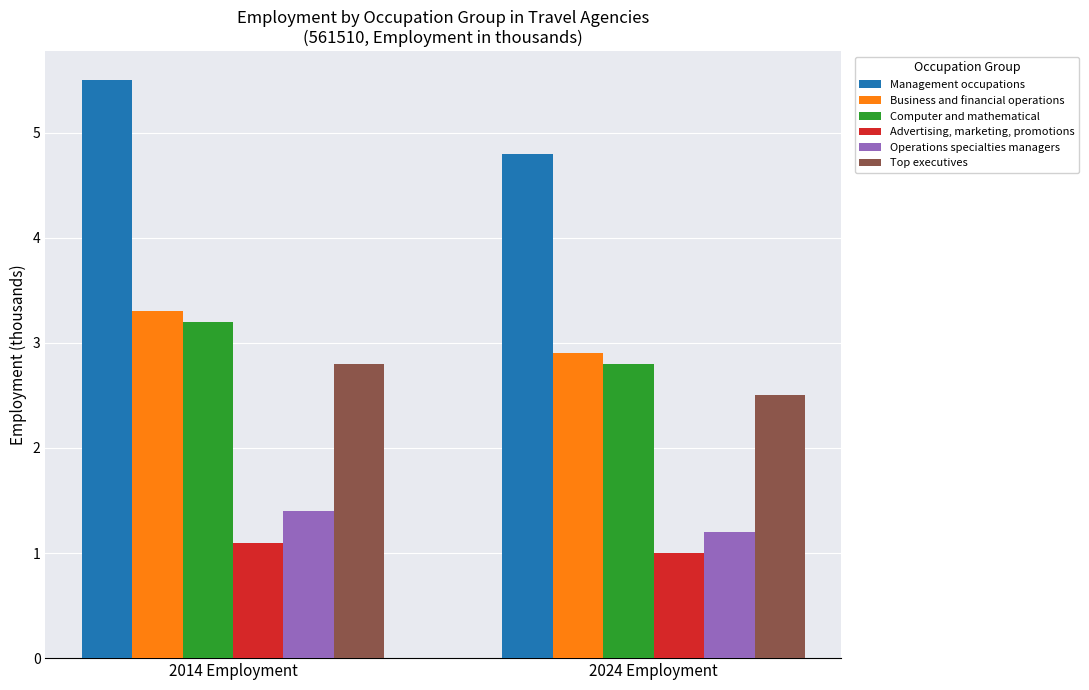

Does the chart contain any negative values?

No